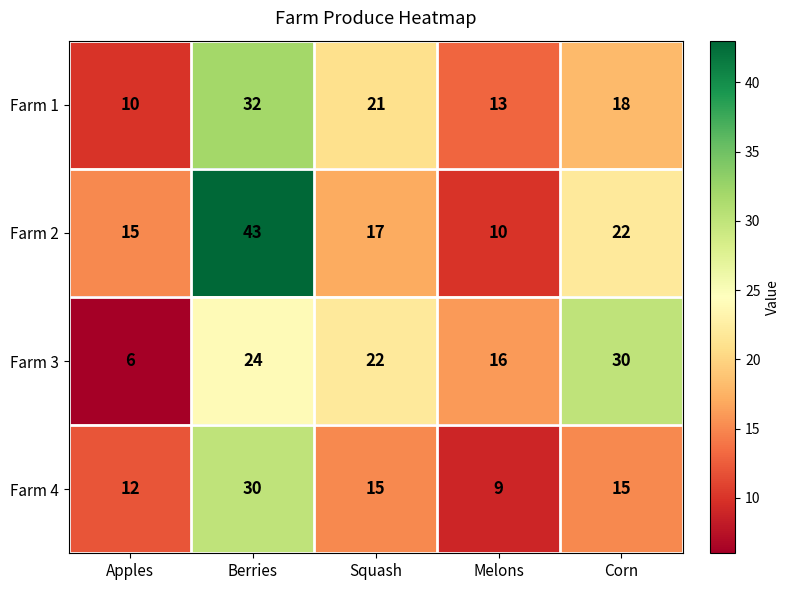

Which category has the highest value across all series?

Berries